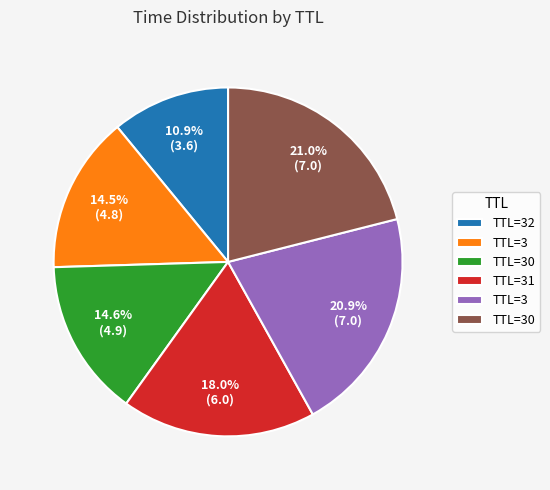

Is there any slice that represents more than half of the pie?

No